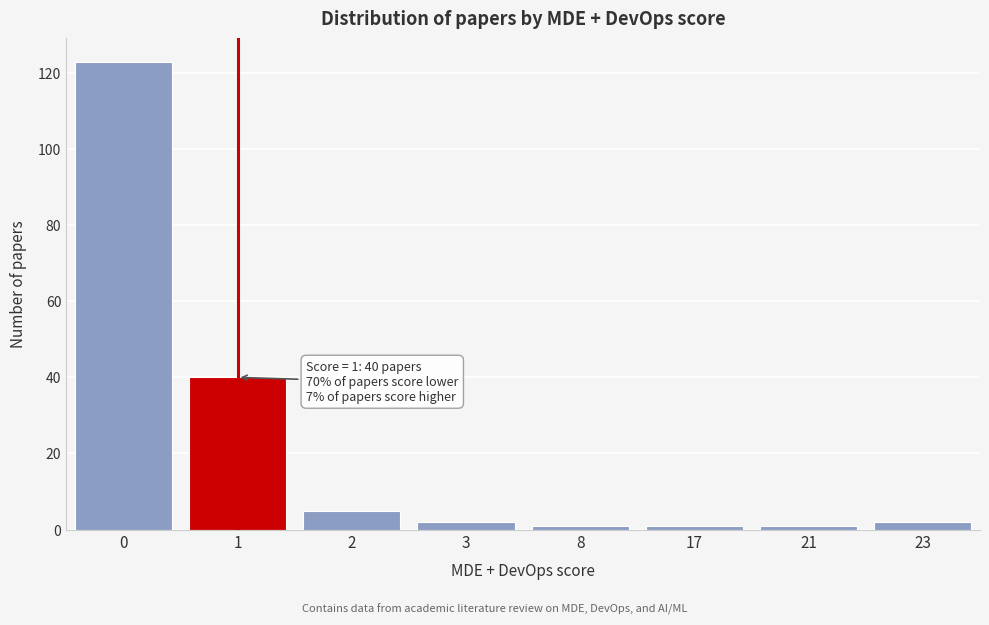

Reading left to right, transcribe all the data shown in this chart.

0=123	1=40	2=5	3=2	8=1	17=1	21=1	23=2